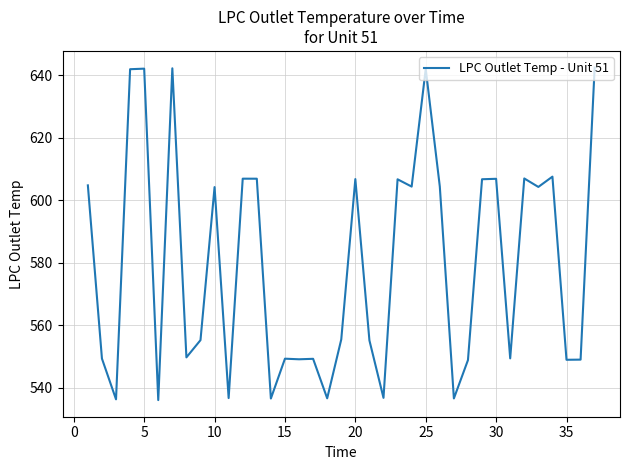

What is the difference between the maximum and minimum values?

106.3